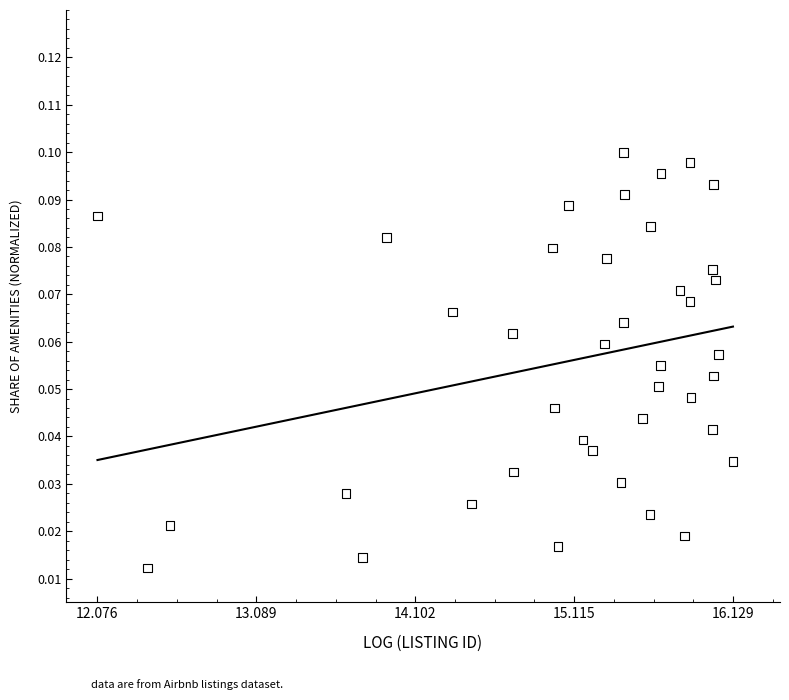

What is the range of X values (max minus min)?

4.1